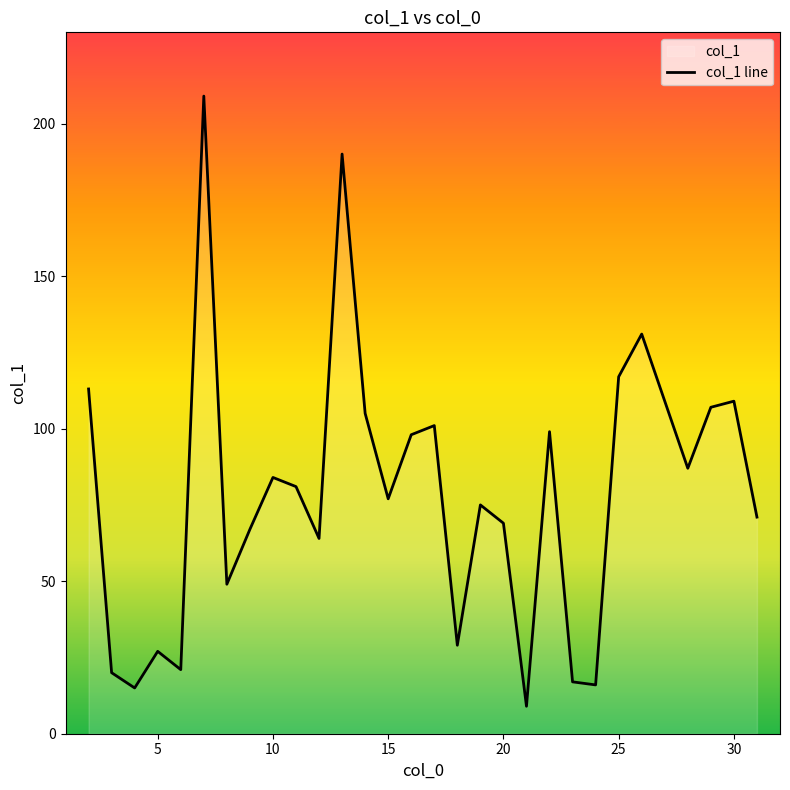

Is it true that the value at 15 is 138?

False